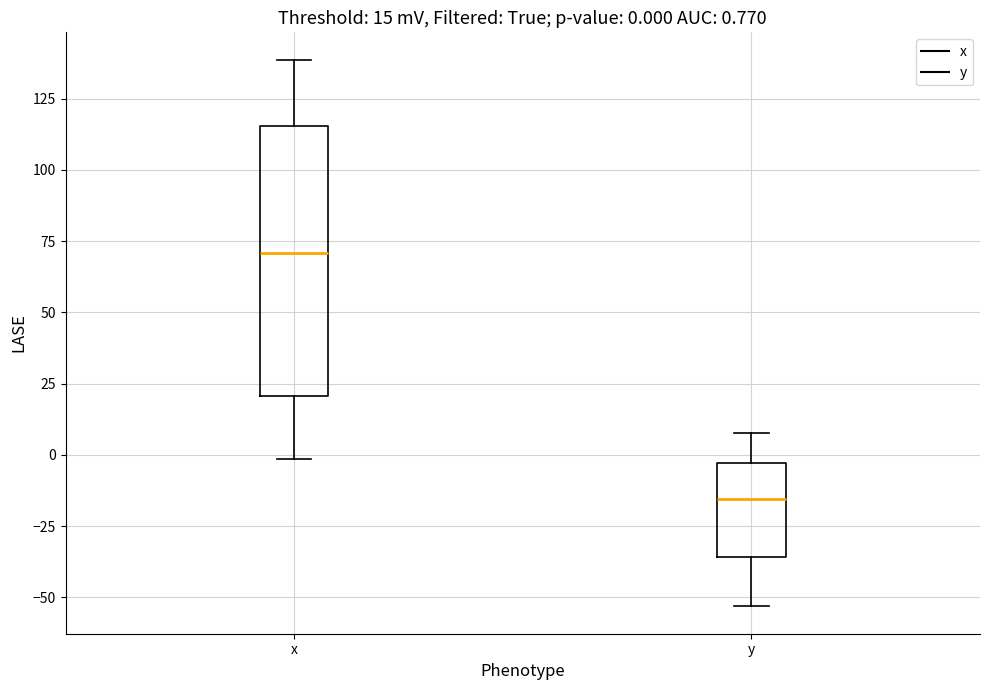

Which box has the highest median line?

x